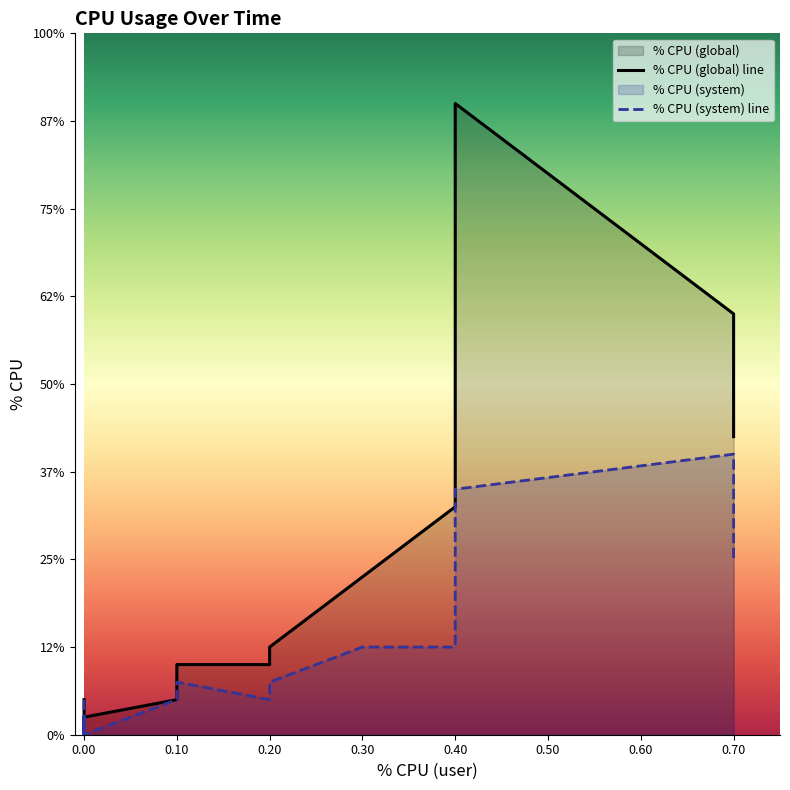

Which series has the widest spread of values?

% CPU (global) line